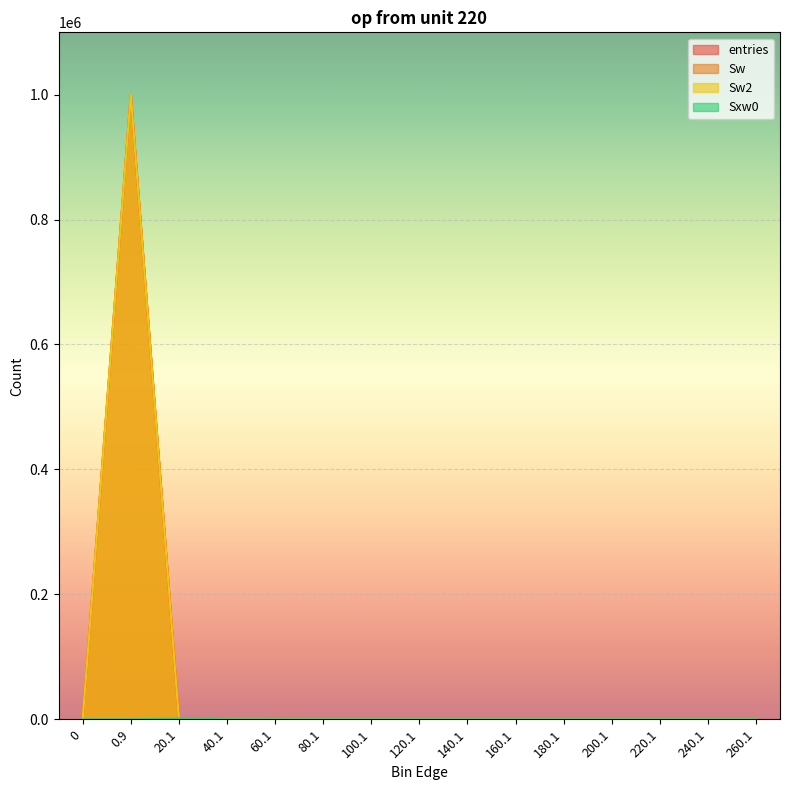

What are all the series names shown in the legend?

entries, Sw, Sw2, Sxw0